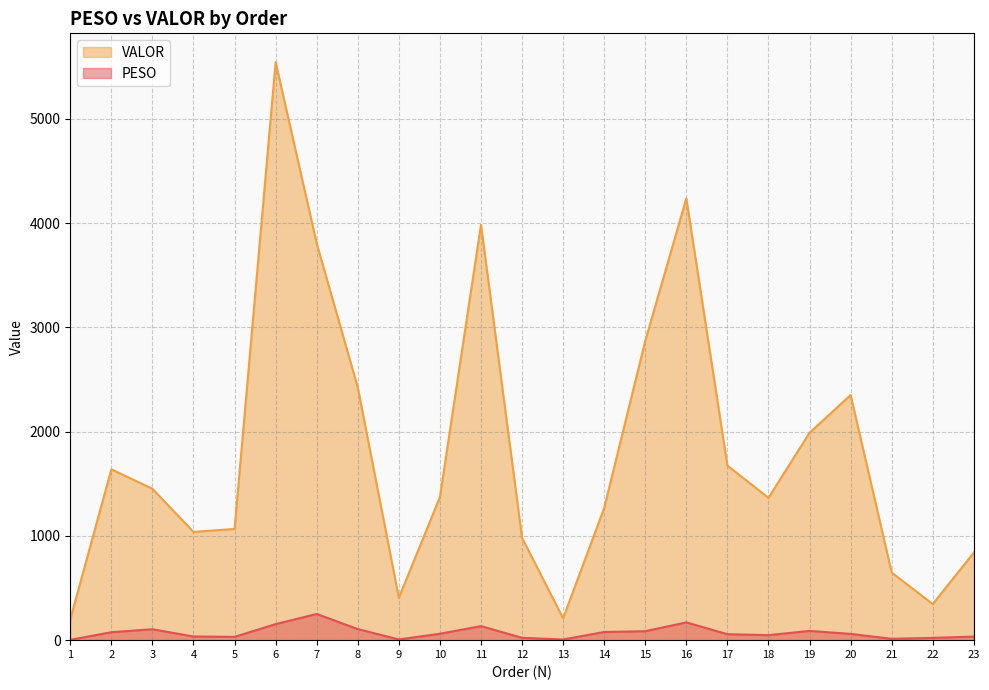

What are all the series names shown in the legend?

VALOR, PESO